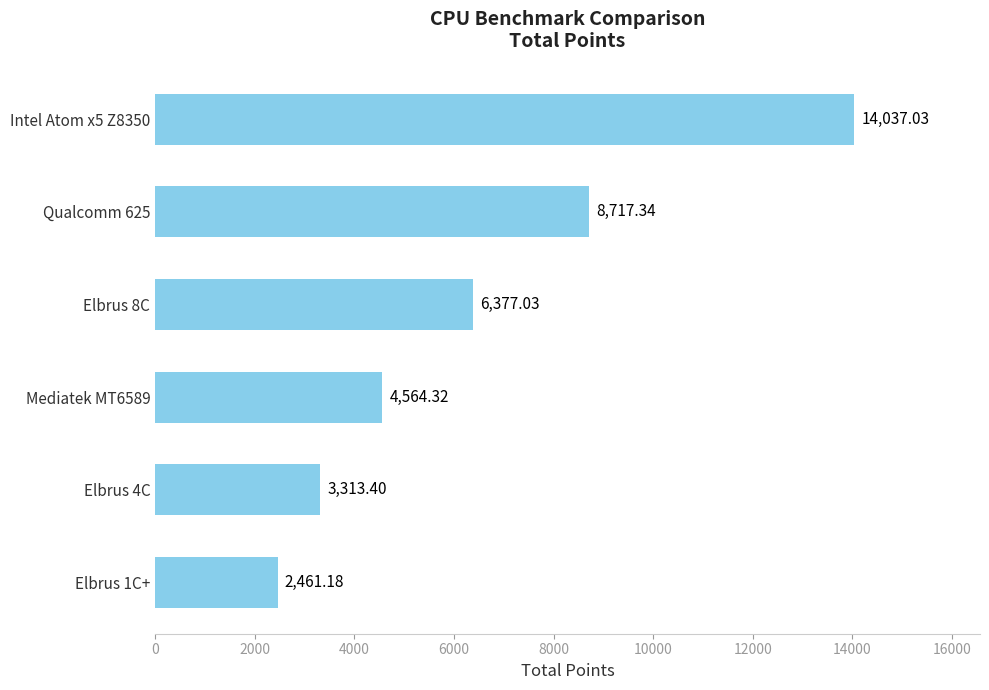

What is the difference between the second highest and minimum values?

6256.2